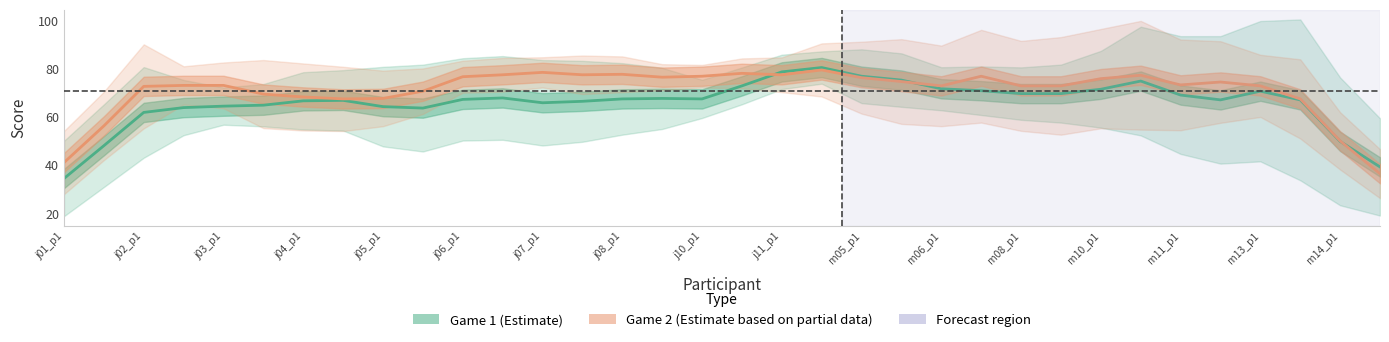

At j02_p1, list the series in order from largest to smallest.

Game 2 (Estimate based on partial data), Game 1 (Estimate)